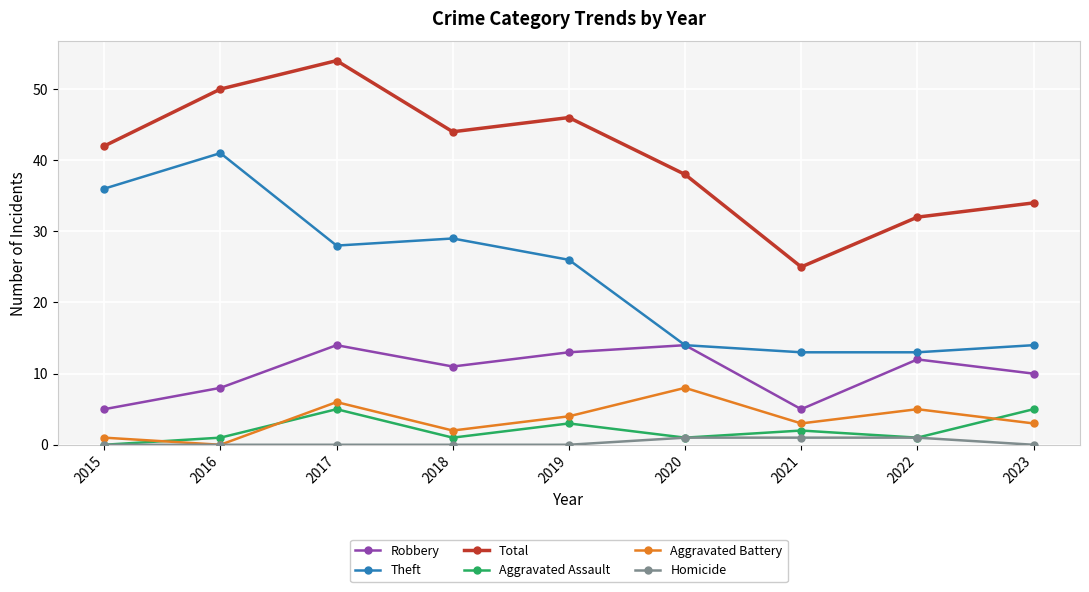

What is the average value of the Aggravated Battery series?

4